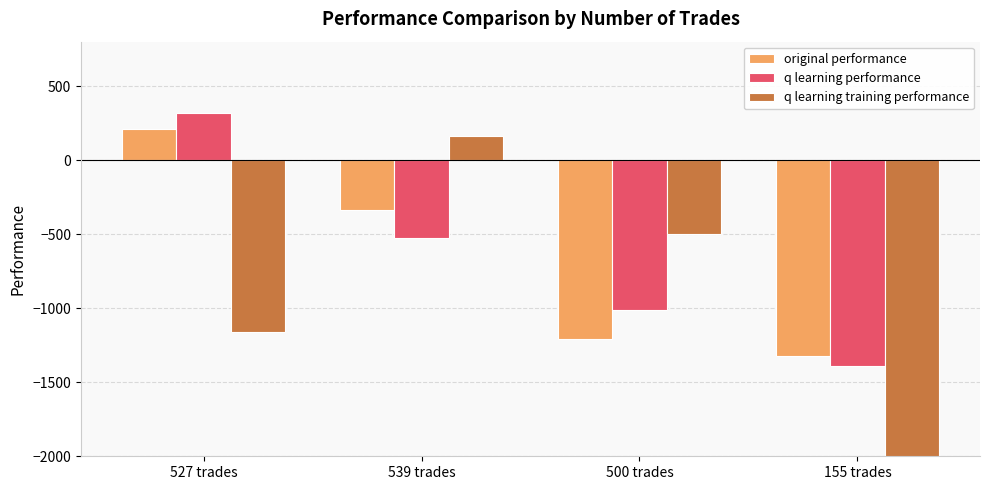

Reading left to right, list all the values displayed in this chart.

original performance: 527 trades=210.3	539 trades=-338.5	500 trades=-1211.3	155 trades=-1319.7
q learning performance: 527 trades=316.5	539 trades=-528.0	500 trades=-1010.6	155 trades=-1391.1
q learning training performance: 527 trades=-1162.1	539 trades=159.6	500 trades=-501.2	155 trades=-50000.0